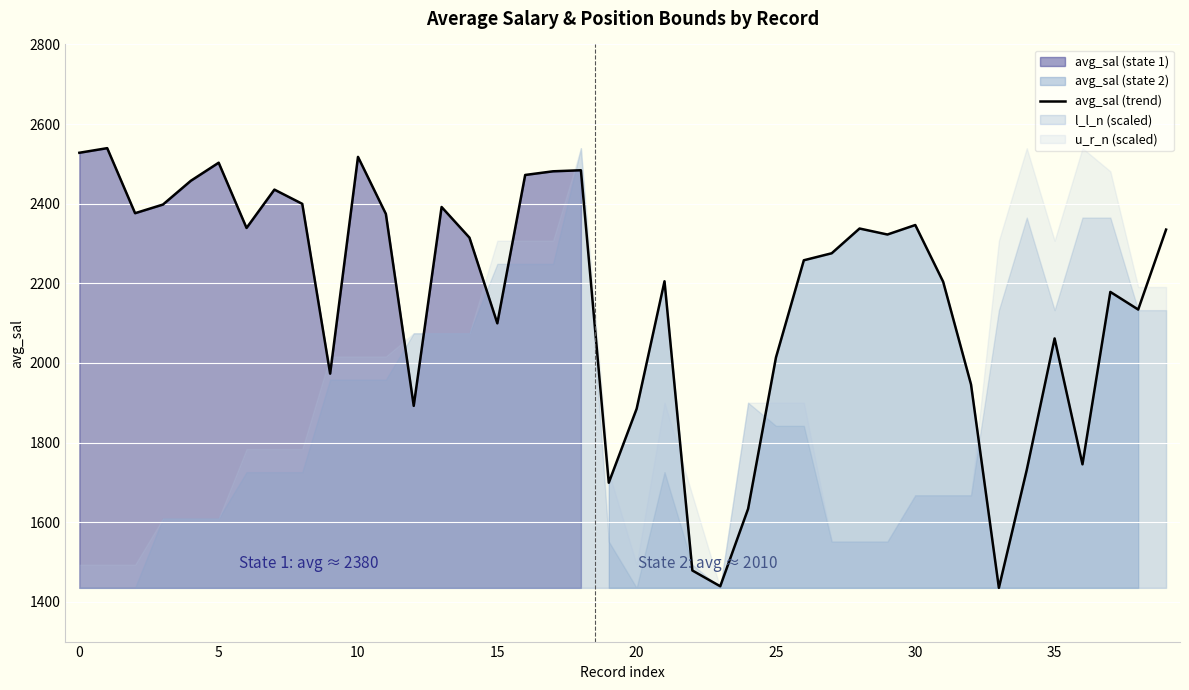

True or false: the data shows 1633.5 at 24.

True